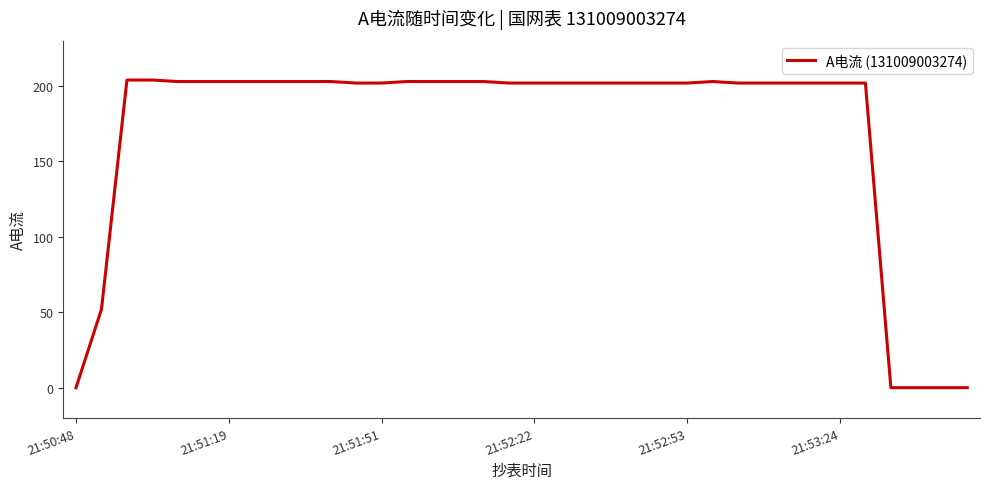

What is the greatest value displayed?

204